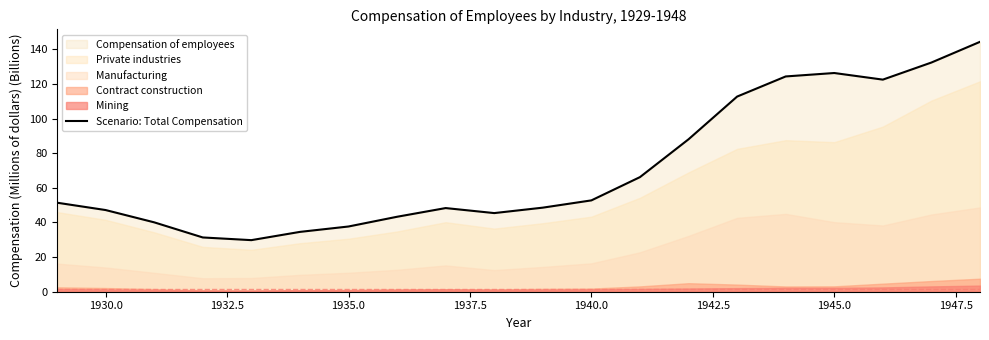

Is it true that Scenario: Total Compensation equals 52.7 at 1940.0?

True